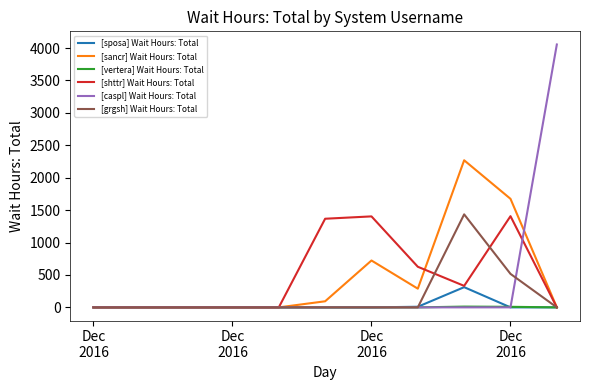

Which series has the widest spread of values?

[caspl] Wait Hours: Total